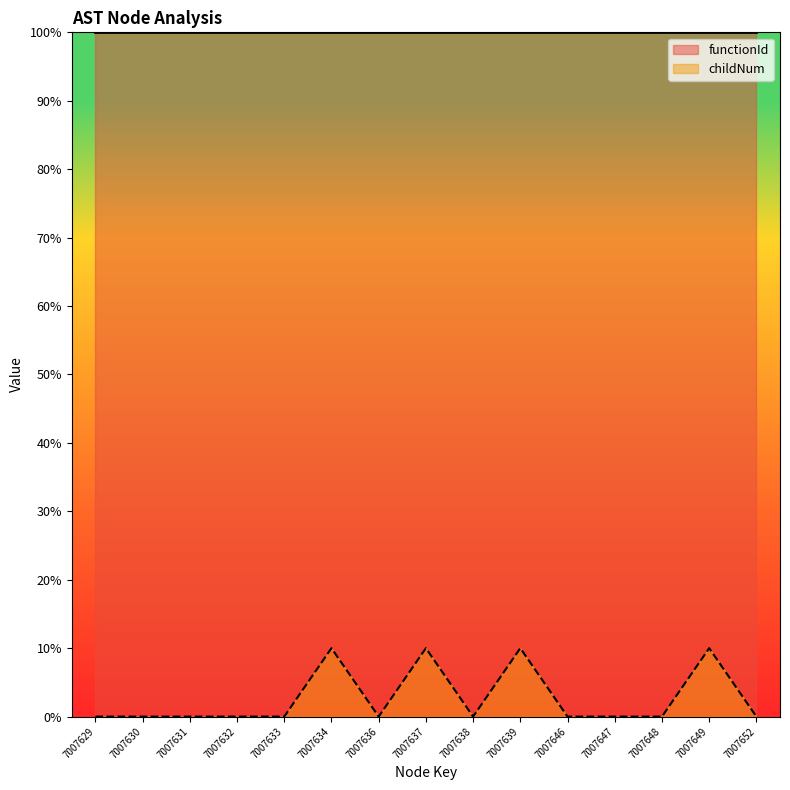

Reading left to right, transcribe all the data shown in this chart.

0	0	0	0	0	10	0	10	0	10	0	0	0	10	0